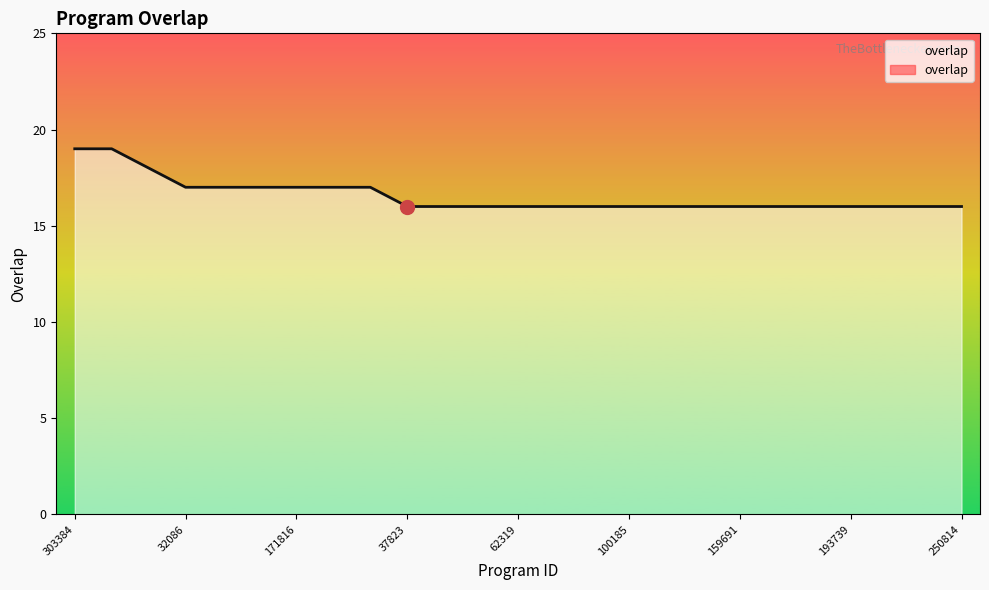

What is the value of the 15th point from the left?

16